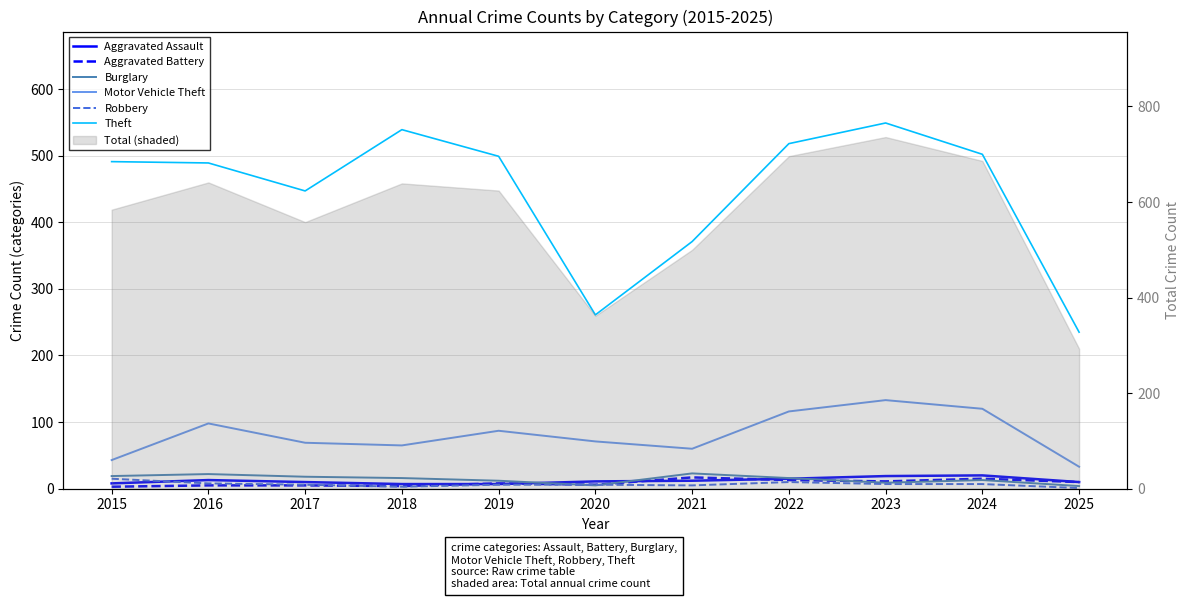

At which label does Robbery reach its minimum?

2025